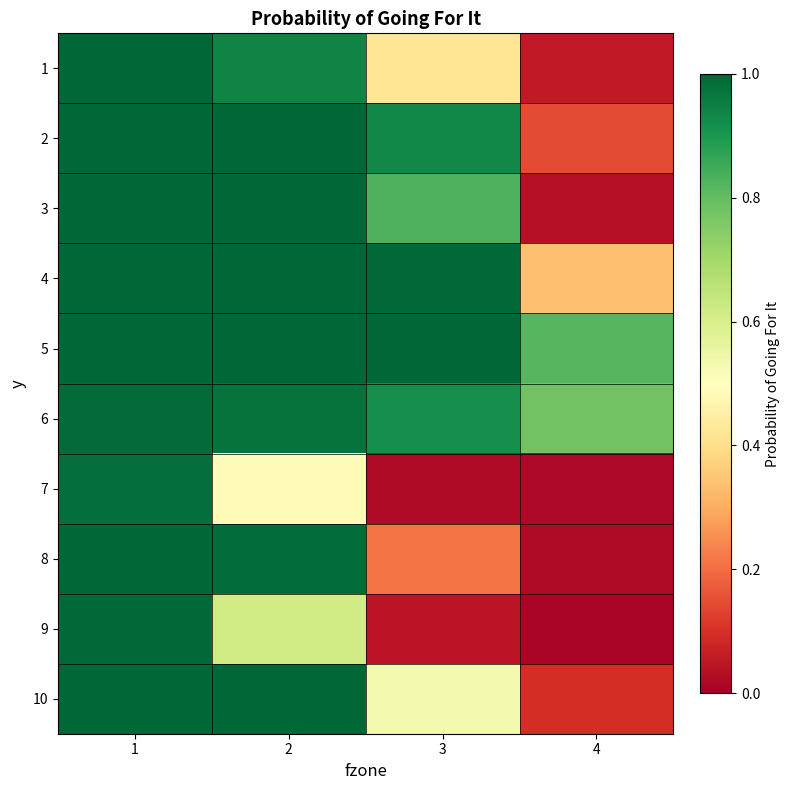

Rank the series at 2 from lowest to highest value.

7, 9, 1, 6, 8, 3, 4, 10, 2, 5